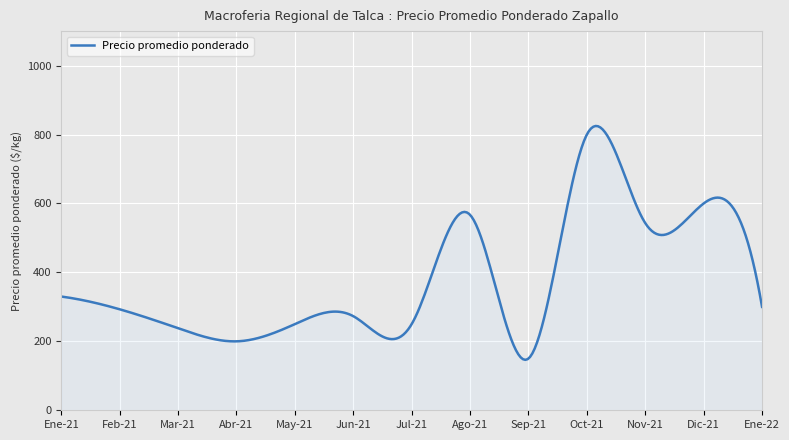

What is the smallest value displayed?

146.3